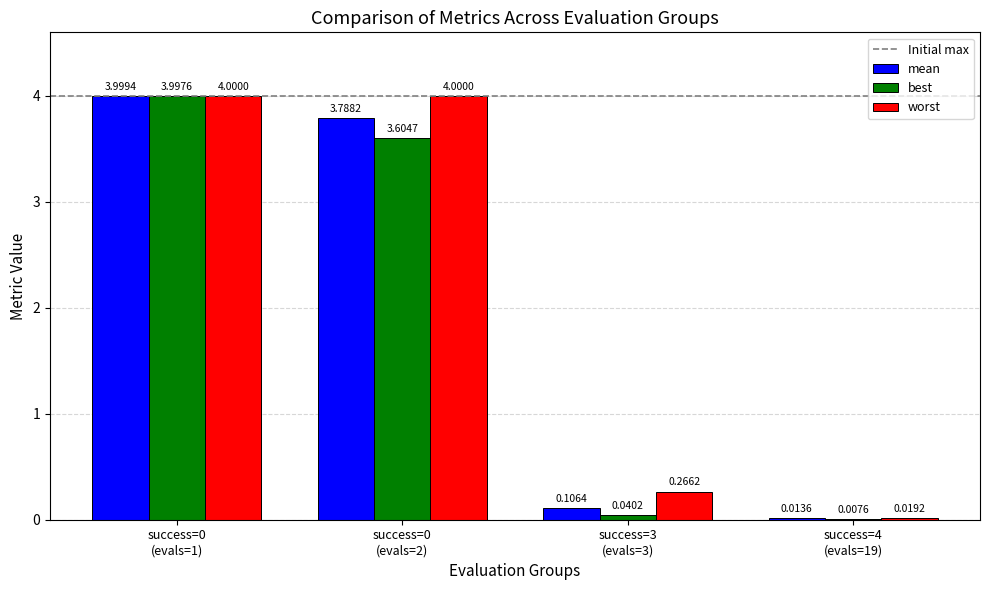

What is the sum of all best values?

7.7